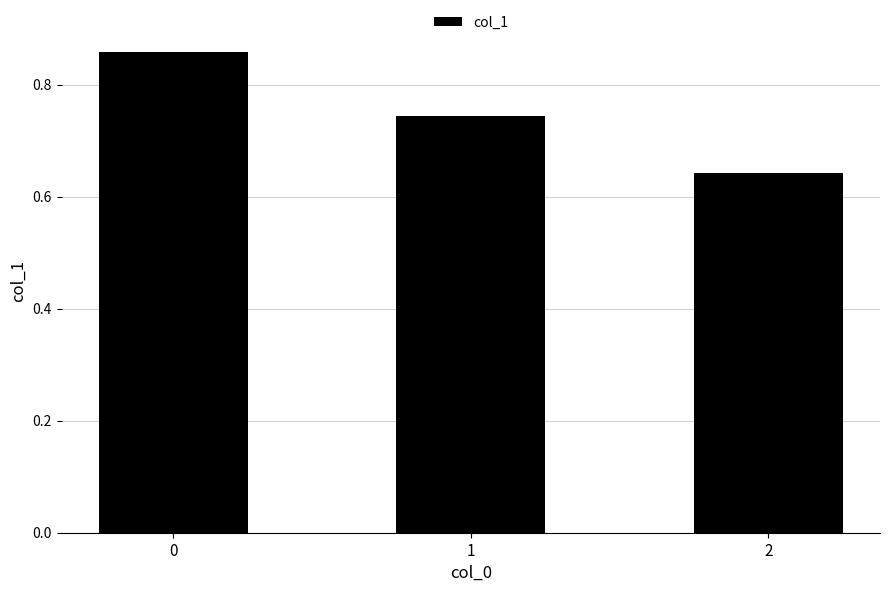

What is the change in value from 1 to 2?

-0.1